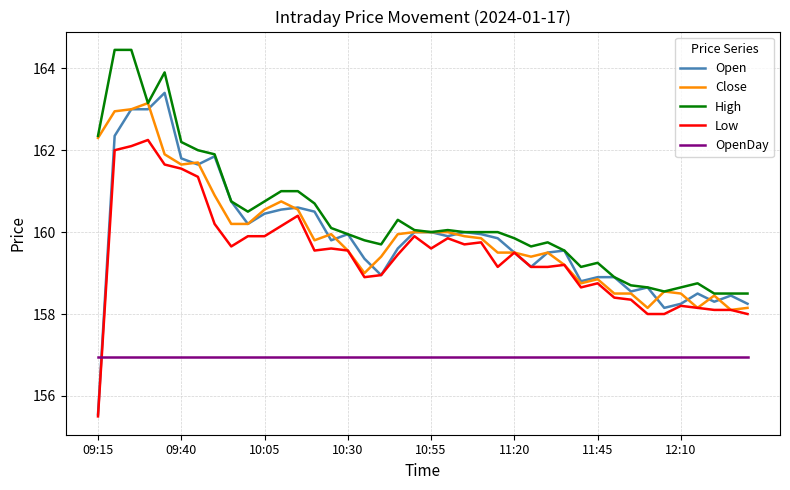

What are all the series names shown in the legend?

Open, Close, High, Low, OpenDay